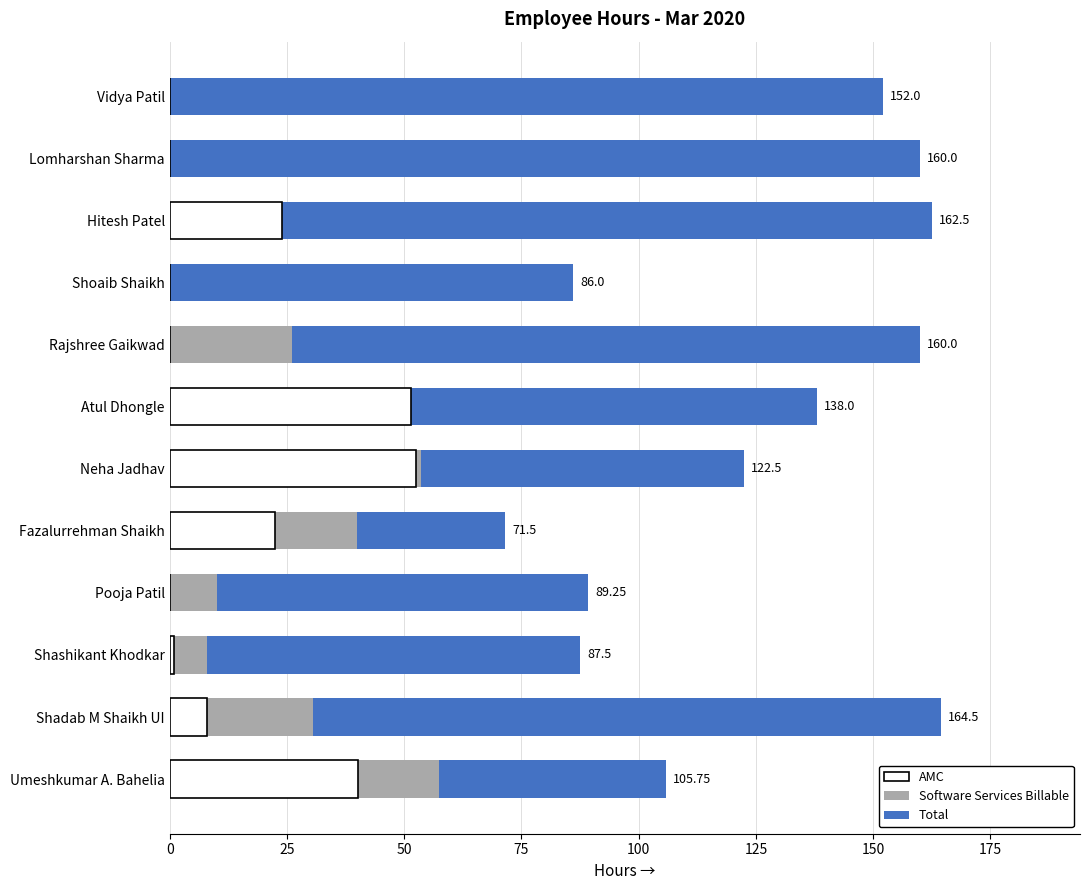

At how many categories does at least one series exceed 77?

11